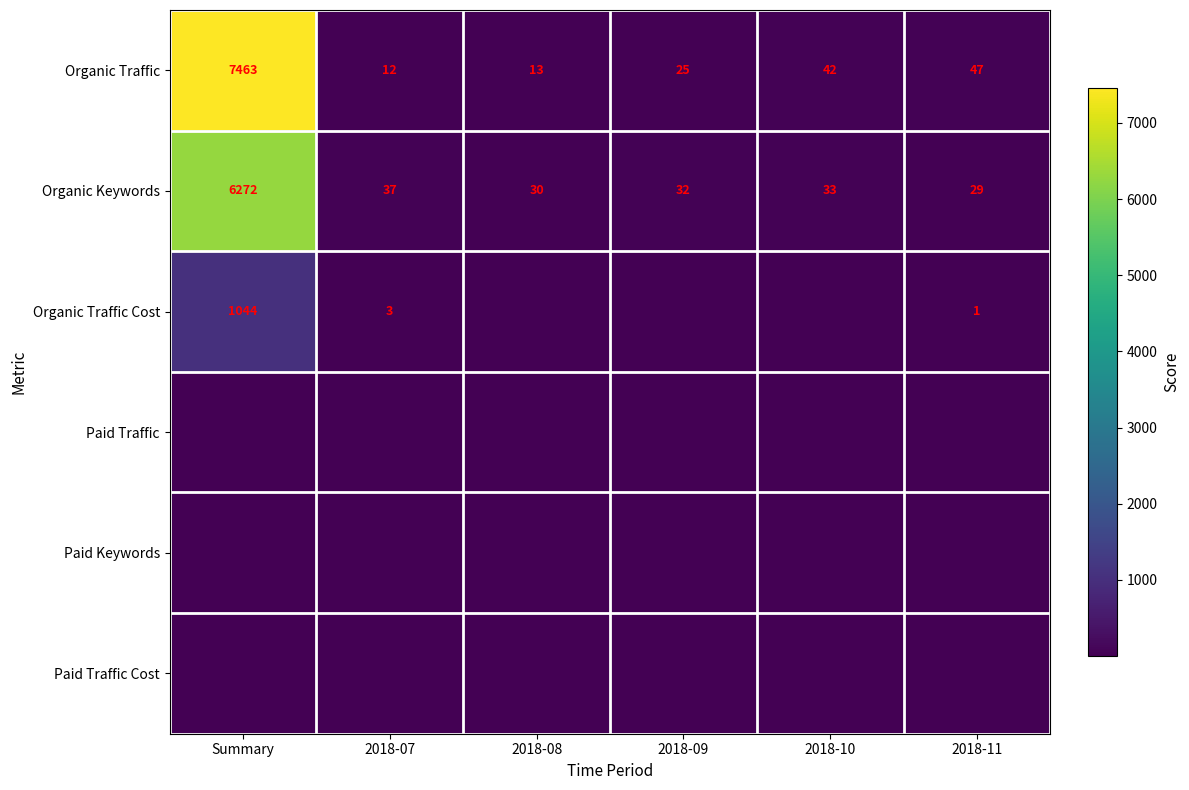

At which category is the sum across all series the highest?

Summary